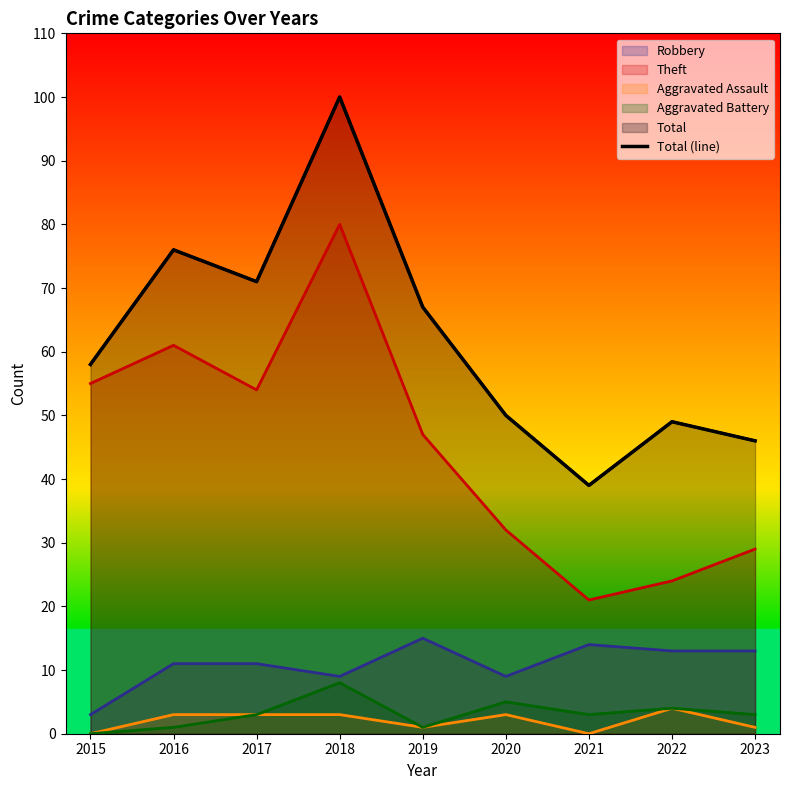

Approximately how many times larger is the value at 2018 compared to 2020?

2.0